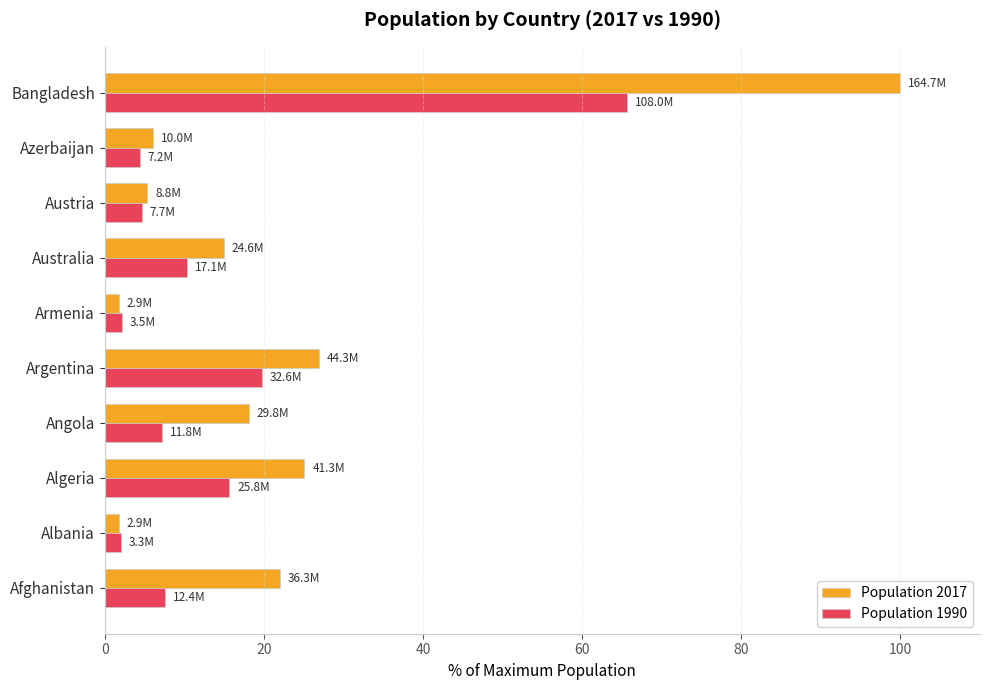

How many distinct data groups are displayed?

2